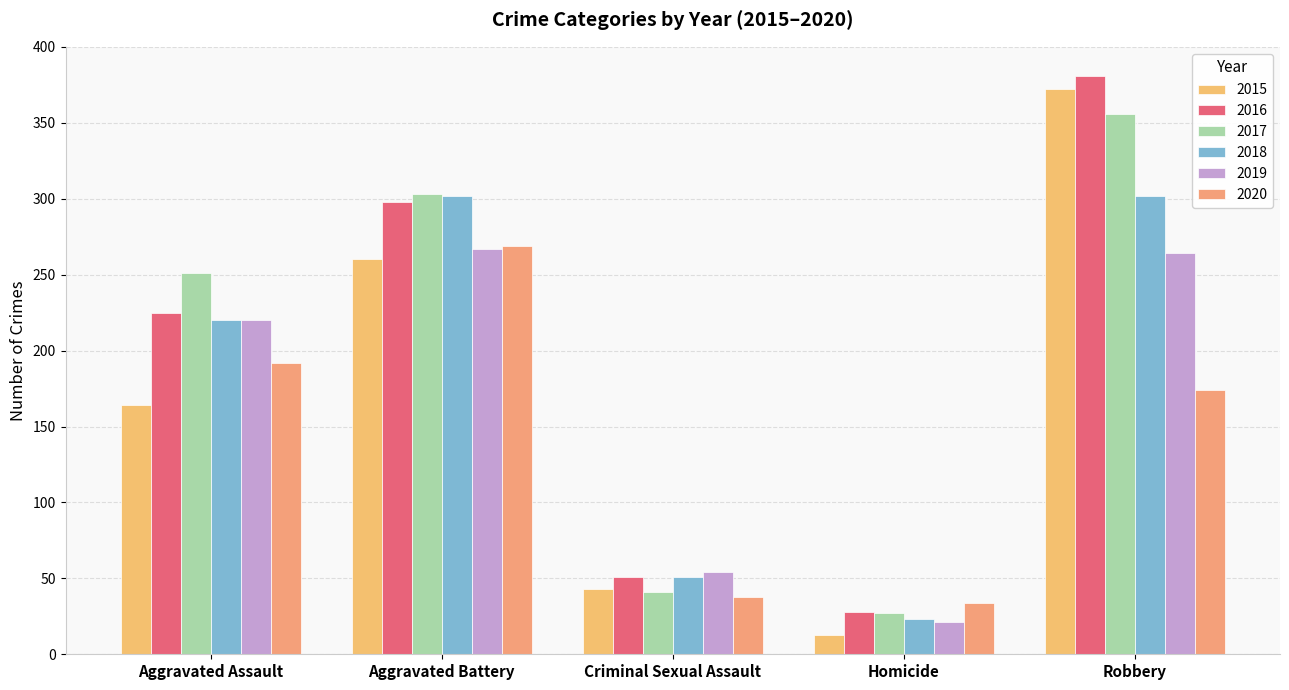

At which category is the sum across all series the highest?

Robbery